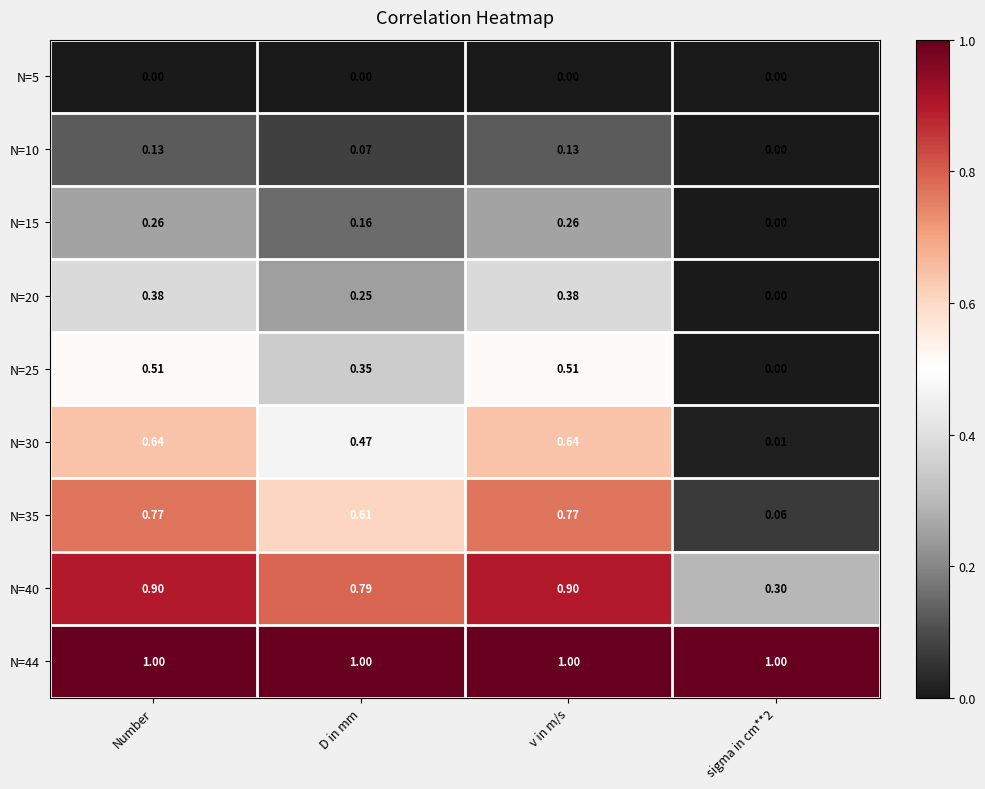

Is the value of N=40 at sigma in cm**2 greater than the value of N=30 at v in m/s?

No